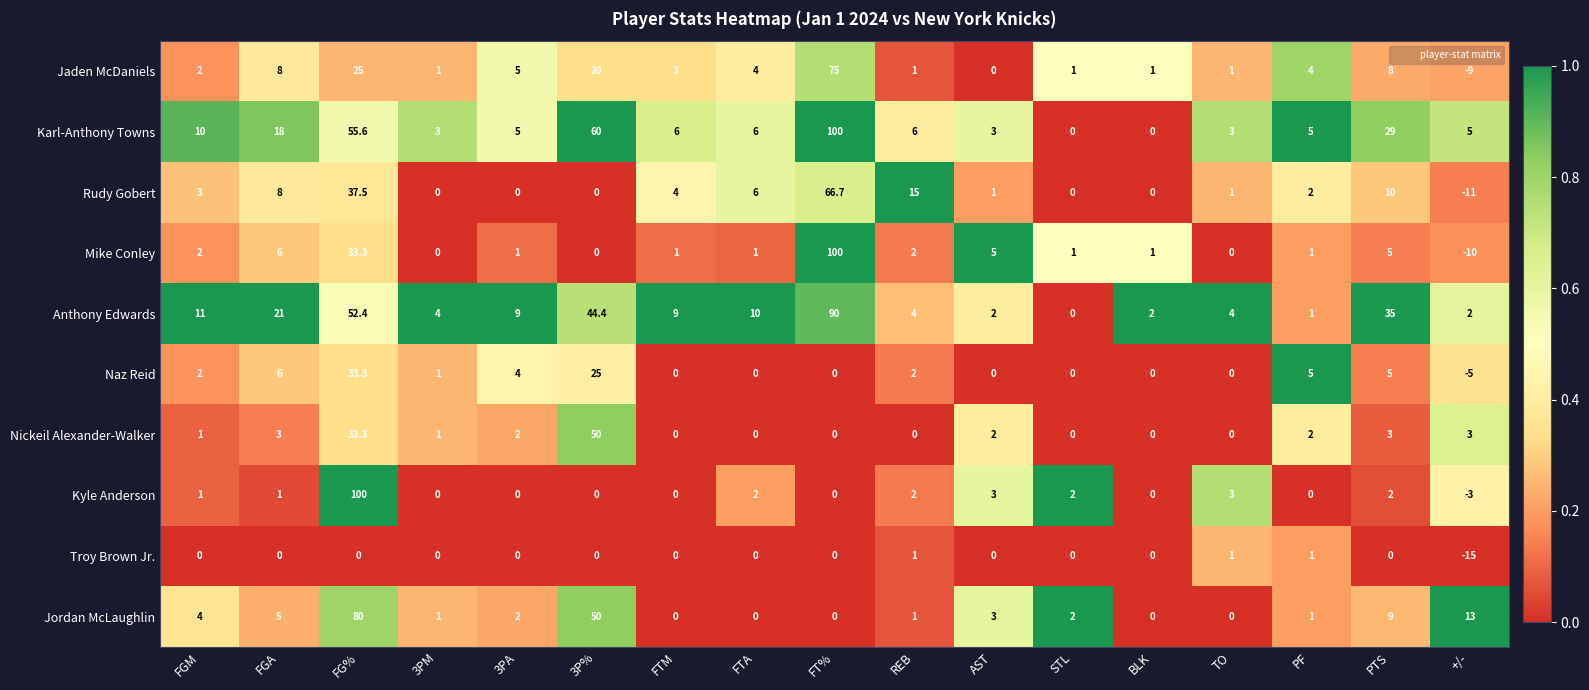

Which series has the largest total across all categories?

Karl-Anthony Towns